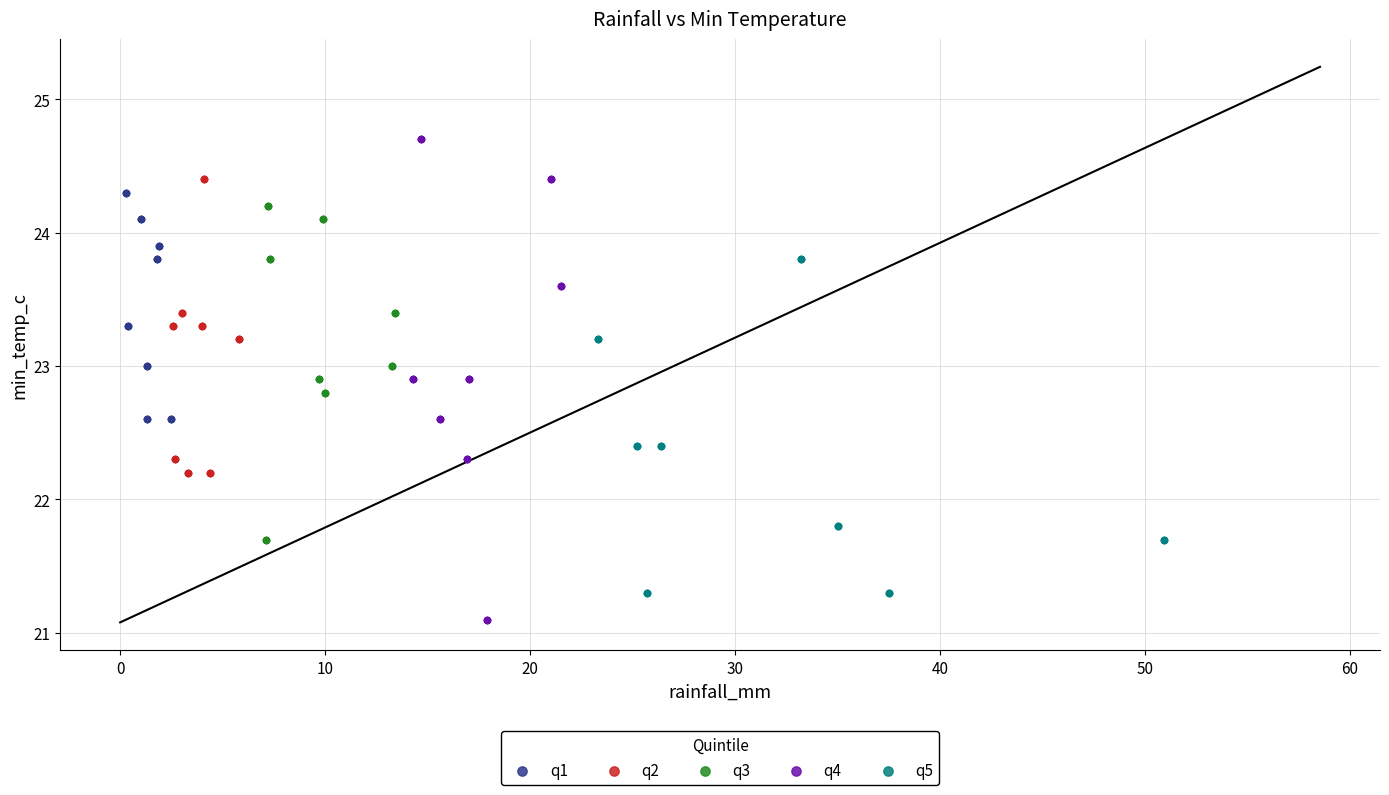

Which series reaches the minimum Y coordinate?

q4